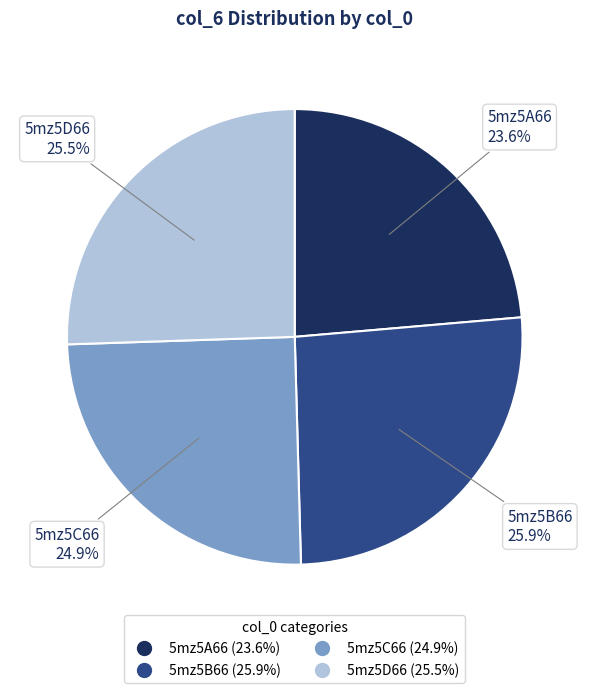

The 5mz5C66 slice represents 30% of the pie. True or false?

False